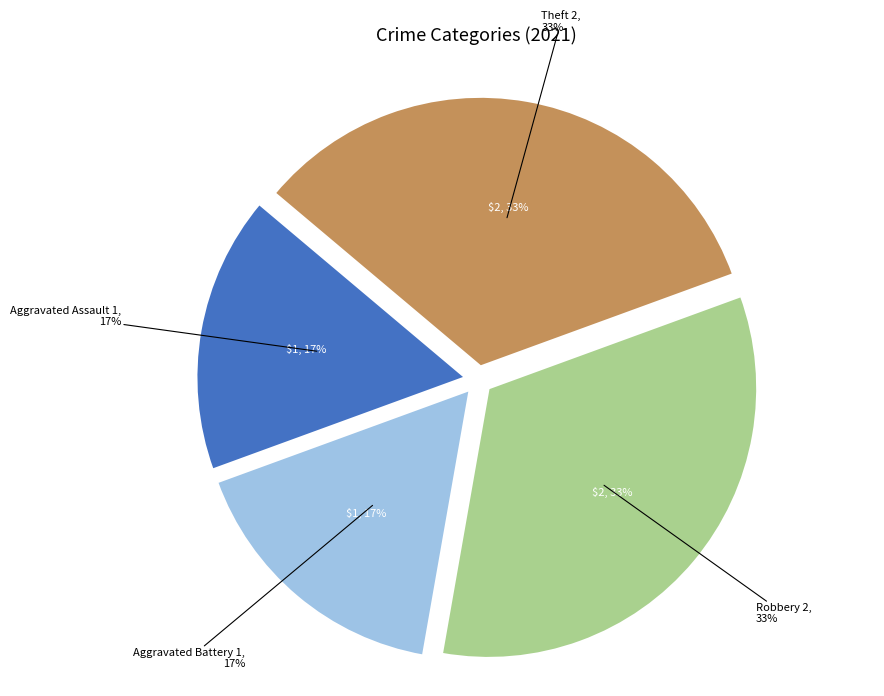

What is the change in value from Aggravated Assault to Theft?

+1